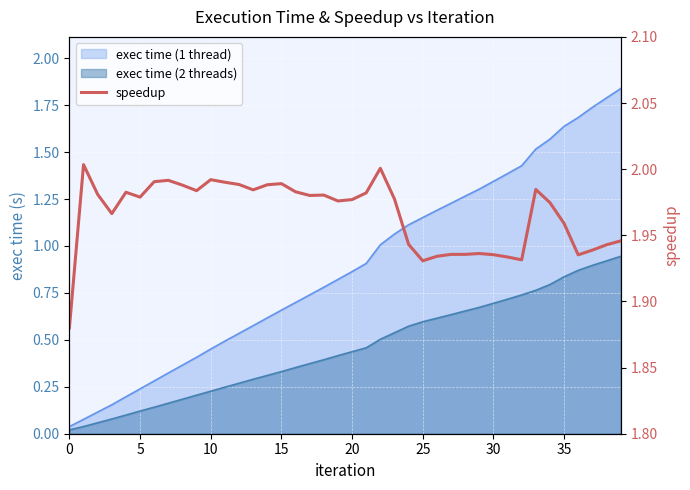

How many lines are shown in the chart?

1